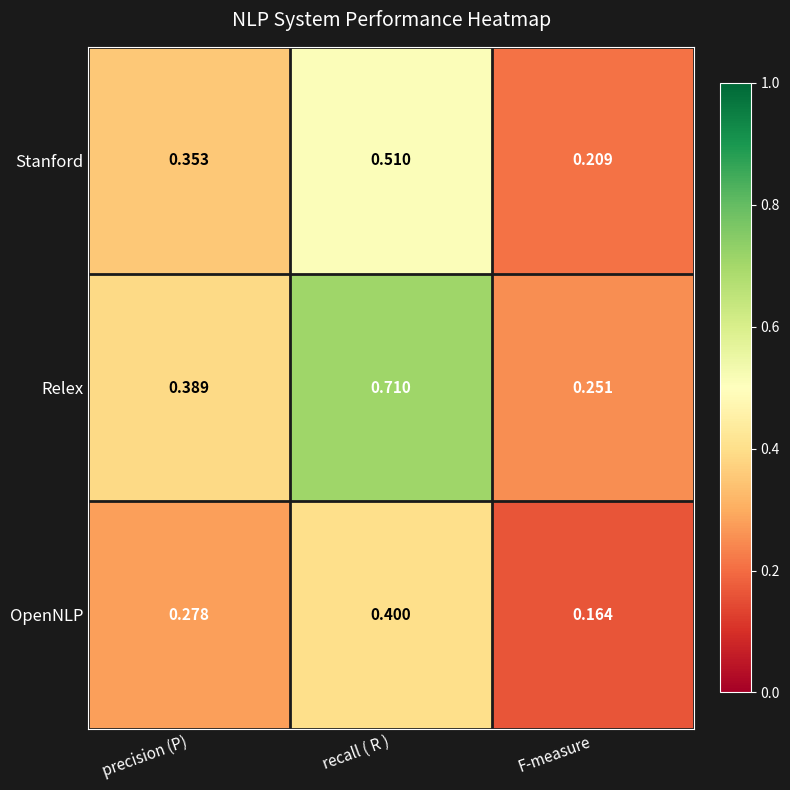

Rank the series at precision (P) from highest to lowest value.

Relex, Stanford, OpenNLP